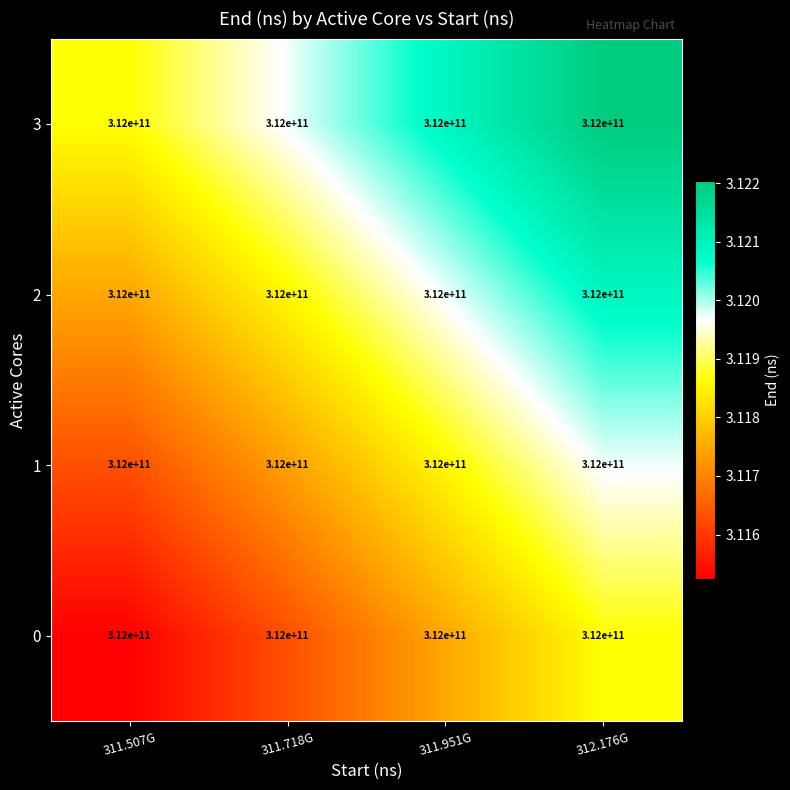

Rank the series at 311.951G from highest to lowest value.

3, 2, 1, 0